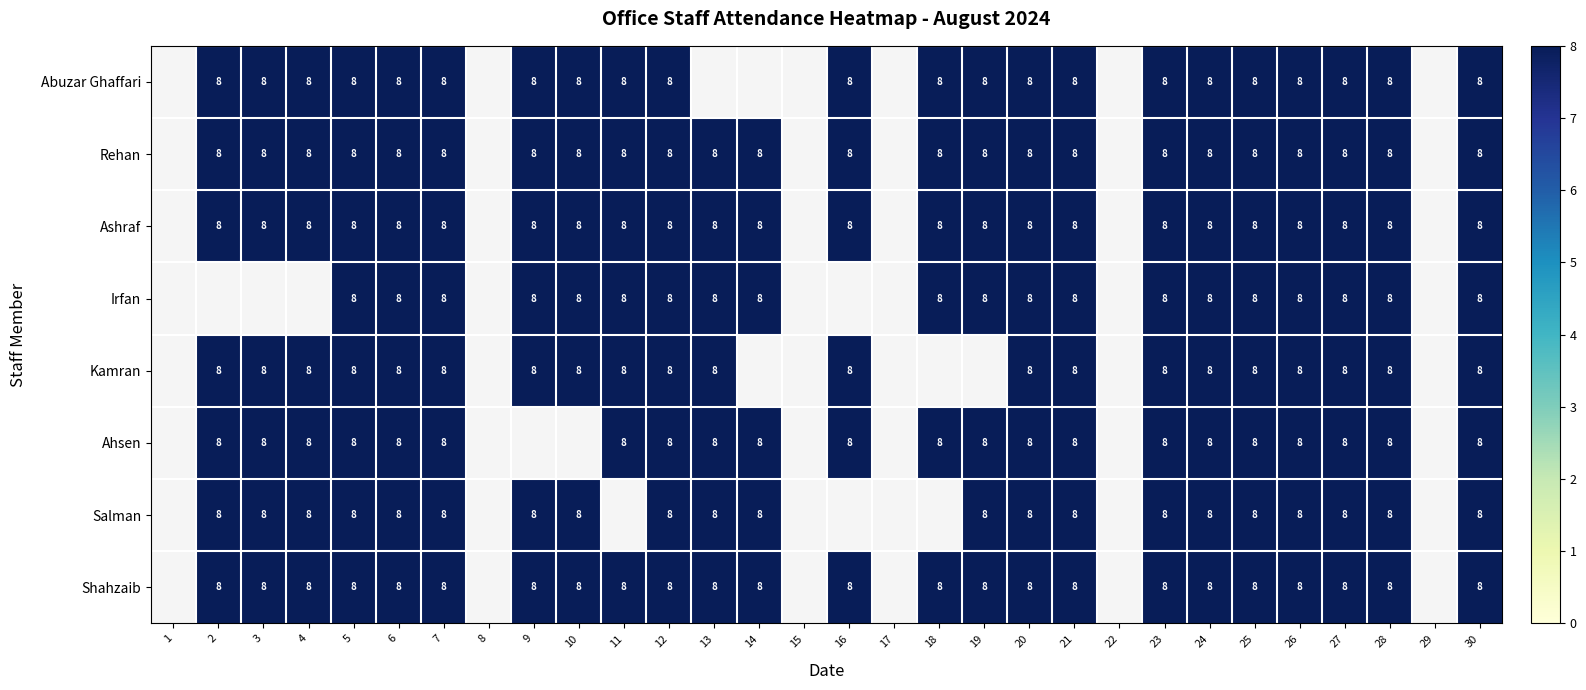

The value of Abuzar Ghaffari at 25 is 8. True or false?

True